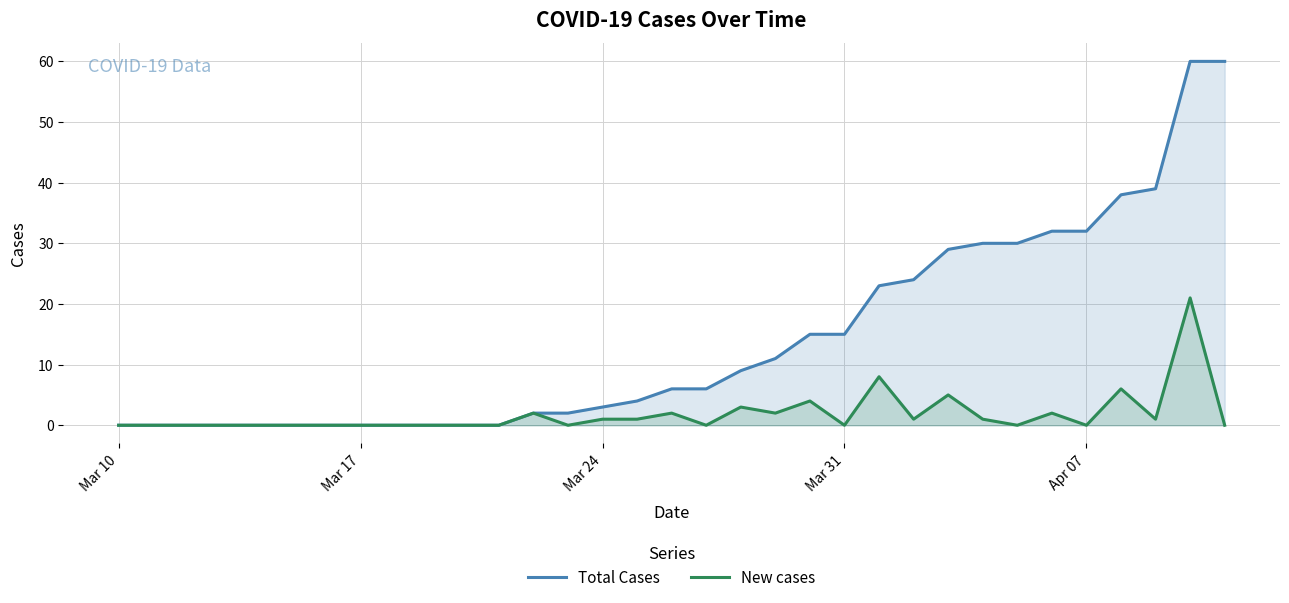

What is the difference between the maximum and minimum values in the Total Cases series?

60